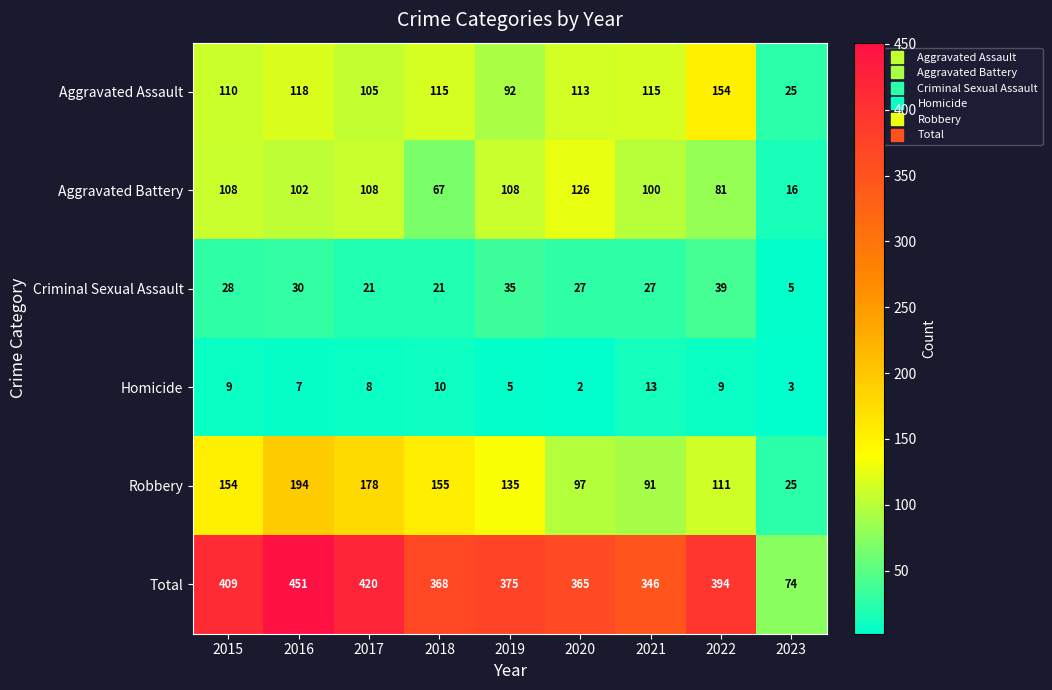

The value of Robbery at 2023 is 25. True or false?

True